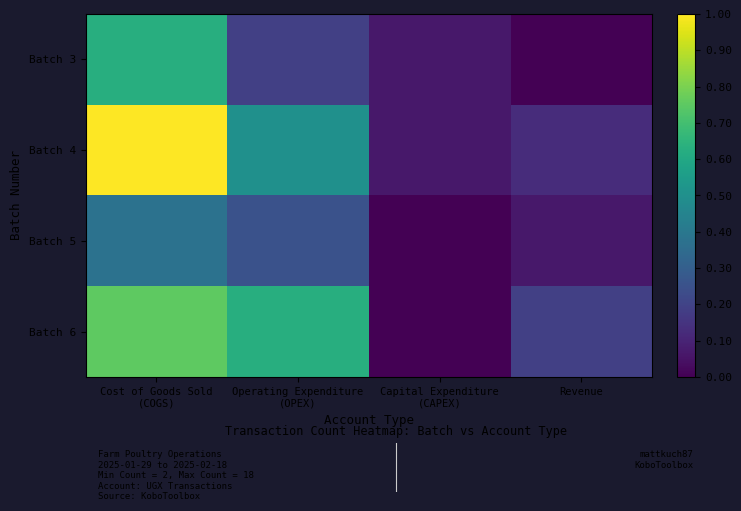

Reading left to right, list all the values displayed in this chart.

Batch 3: Cost of Goods Sold
(COGS)=0.6	Operating Expenditure
(OPEX)=0.2	Capital Expenditure
(CAPEX)=0.1	Revenue=0.0
Batch 4: Cost of Goods Sold
(COGS)=1.0	Operating Expenditure
(OPEX)=0.5	Capital Expenditure
(CAPEX)=0.1	Revenue=0.1
Batch 5: Cost of Goods Sold
(COGS)=0.4	Operating Expenditure
(OPEX)=0.2	Capital Expenditure
(CAPEX)=0.0	Revenue=0.1
Batch 6: Cost of Goods Sold
(COGS)=0.8	Operating Expenditure
(OPEX)=0.6	Capital Expenditure
(CAPEX)=0.0	Revenue=0.2